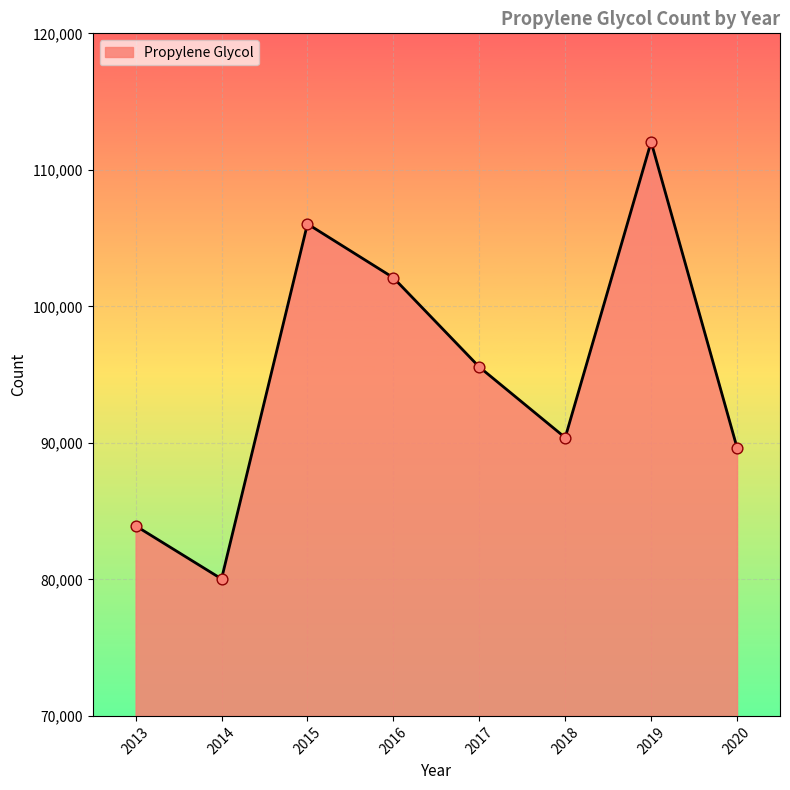

Approximately how many times larger is the value at 2020 compared to 2017?

0.9